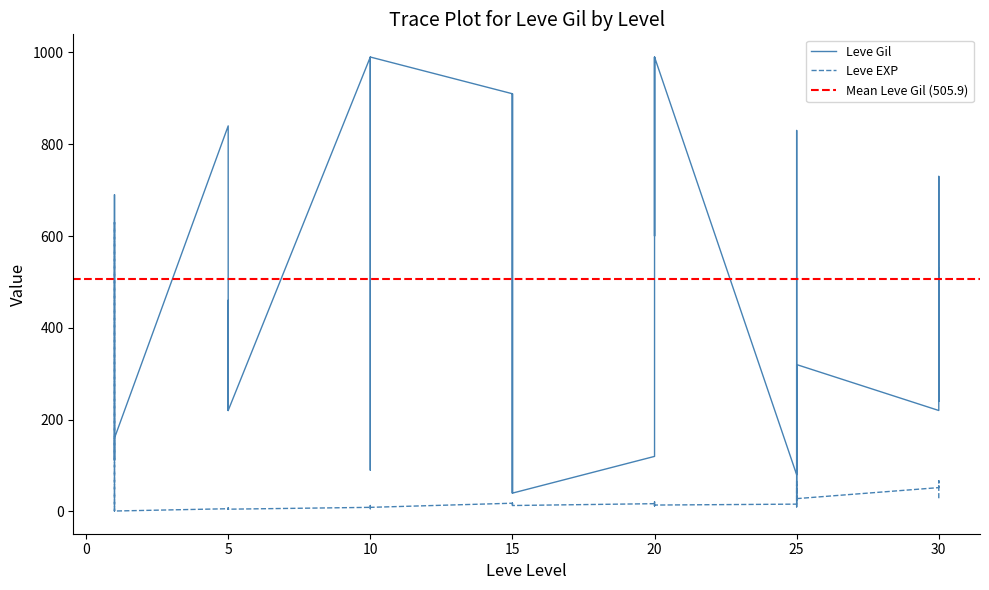

At which label does Leve Gil reach its minimum?

25